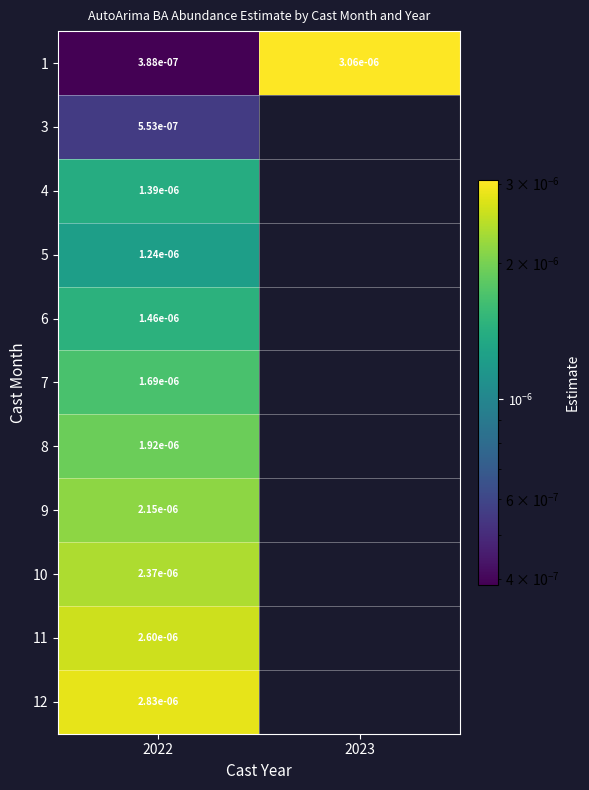

Which has a higher value, 2023 or 2022?

2023